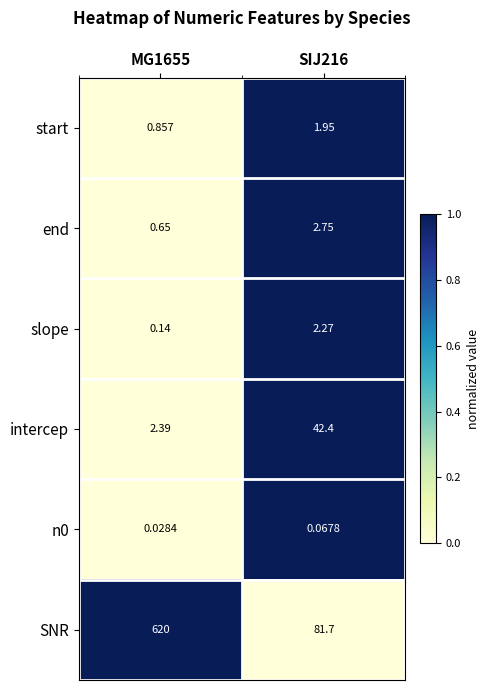

Which series has the largest total across all categories?

SNR